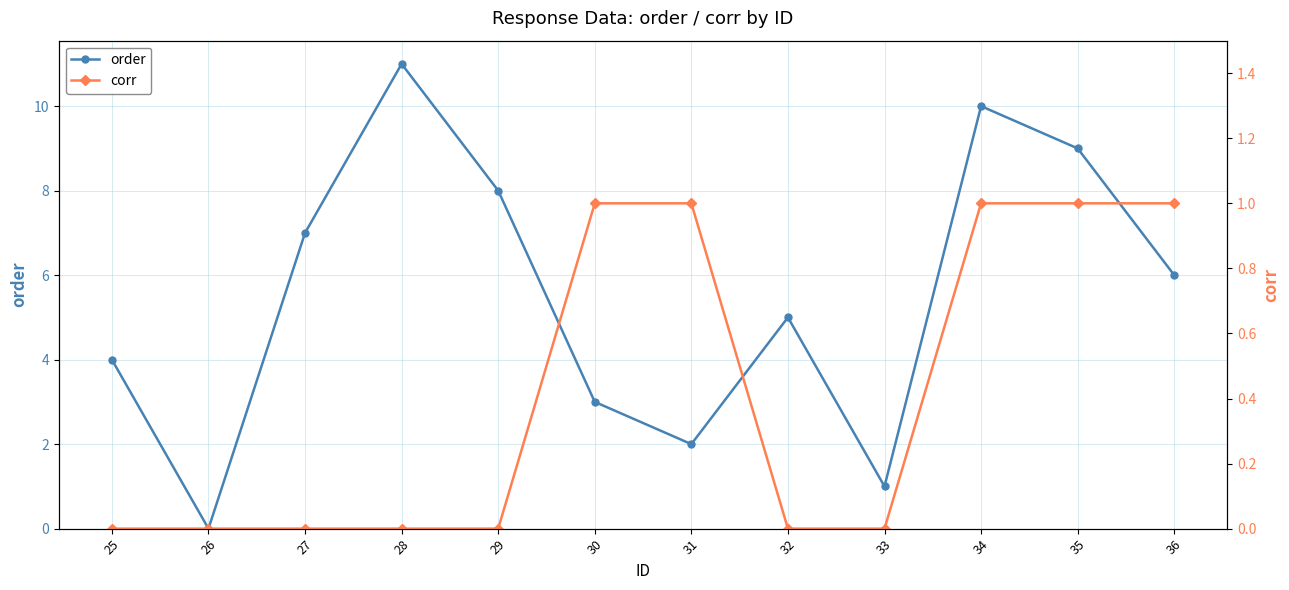

Reading left to right, list all the values displayed in this chart.

order: 25=4	26=0	27=7	28=11	29=8	30=3	31=2	32=5	33=1	34=10	35=9	36=6
corr: 25=0	26=0	27=0	28=0	29=0	30=1	31=1	32=0	33=0	34=1	35=1	36=1